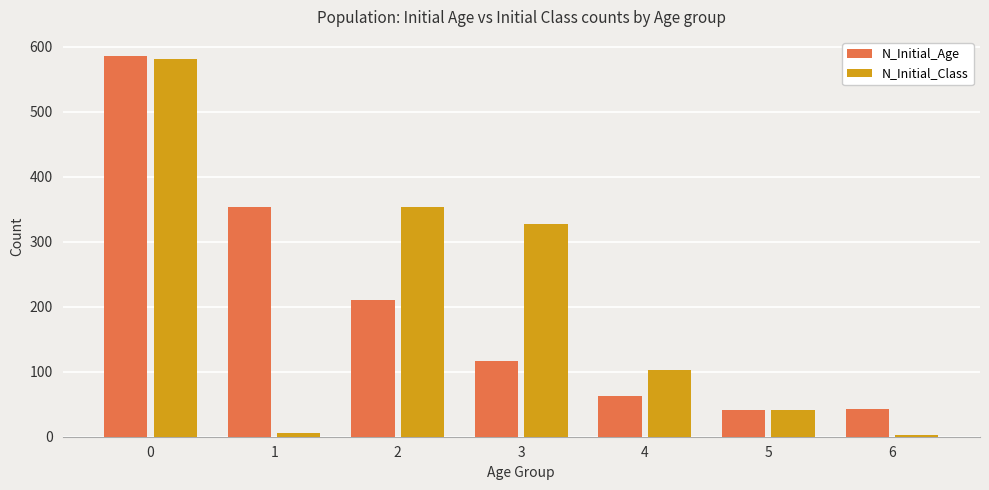

What is the value of the N_Initial_Age bar at the 5th from the left?

62